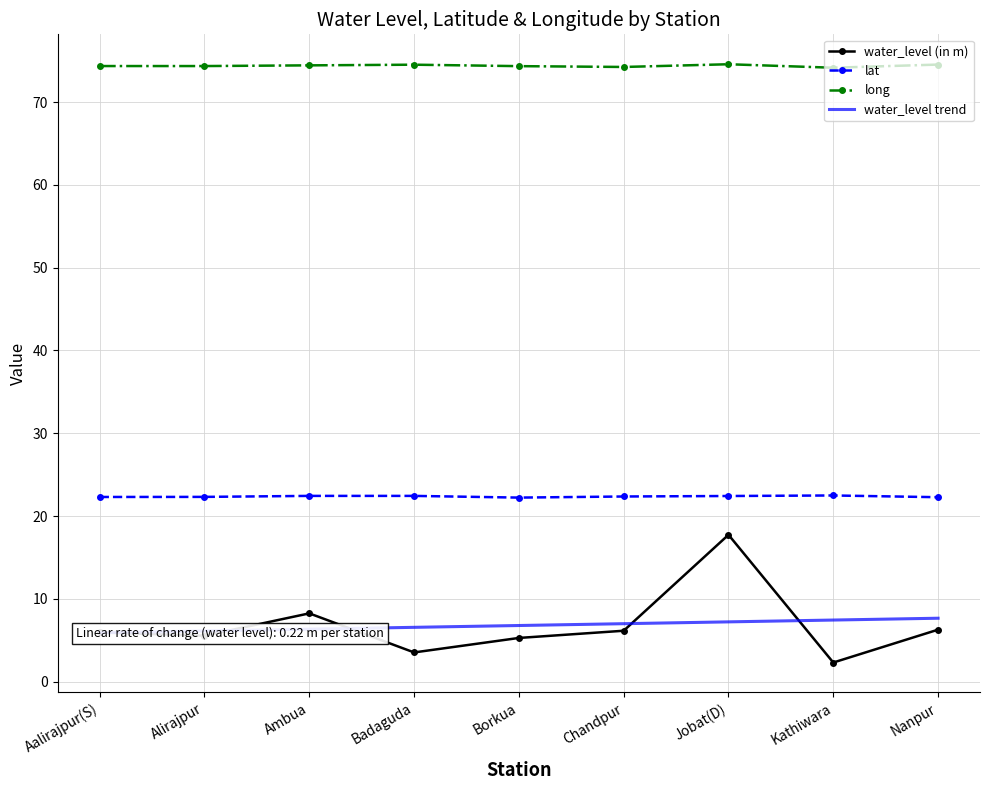

True or false: water_level trend has more than 0 points higher than both neighbors.

False